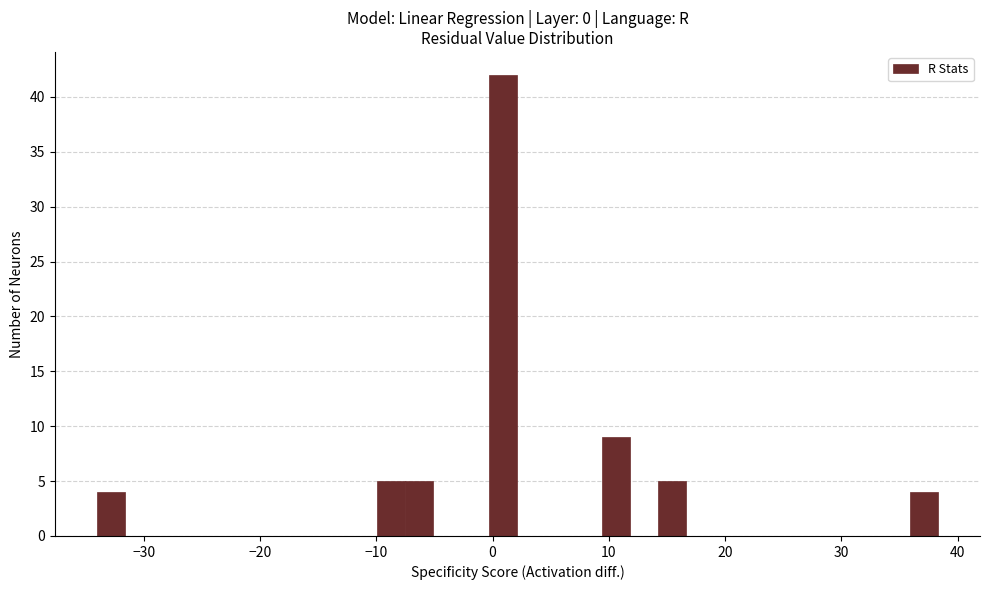

Read against the x-axis, roughly where is the centre of the tallest bar?

1